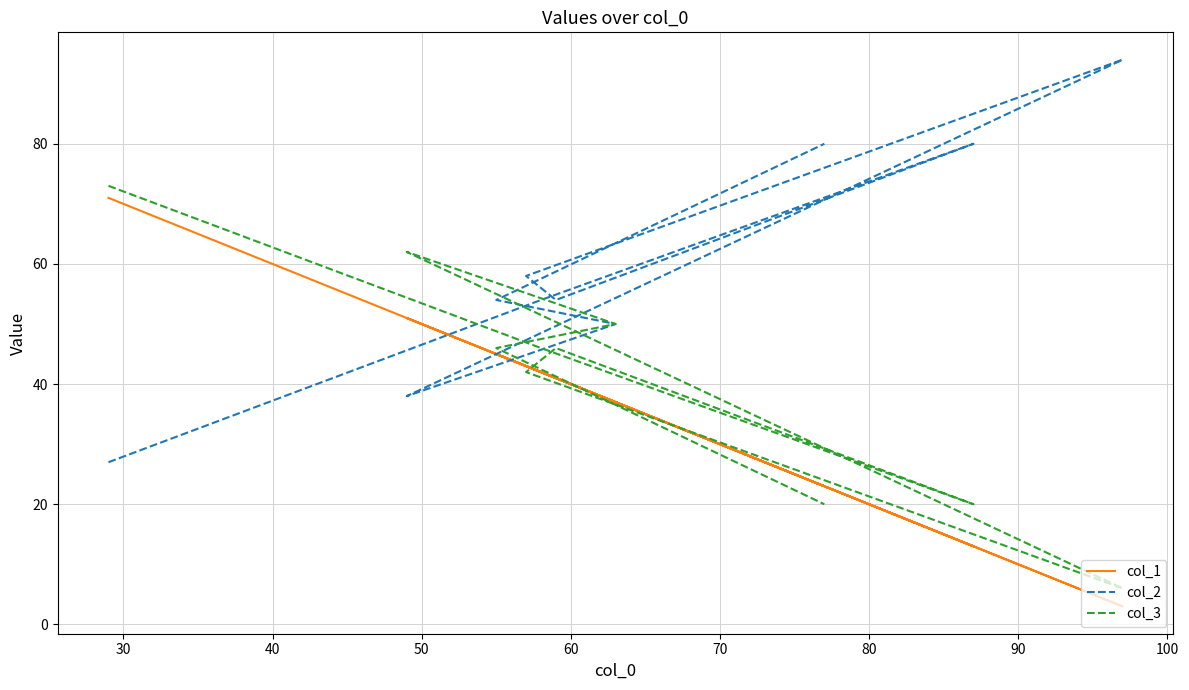

How many lines are shown in the chart?

3